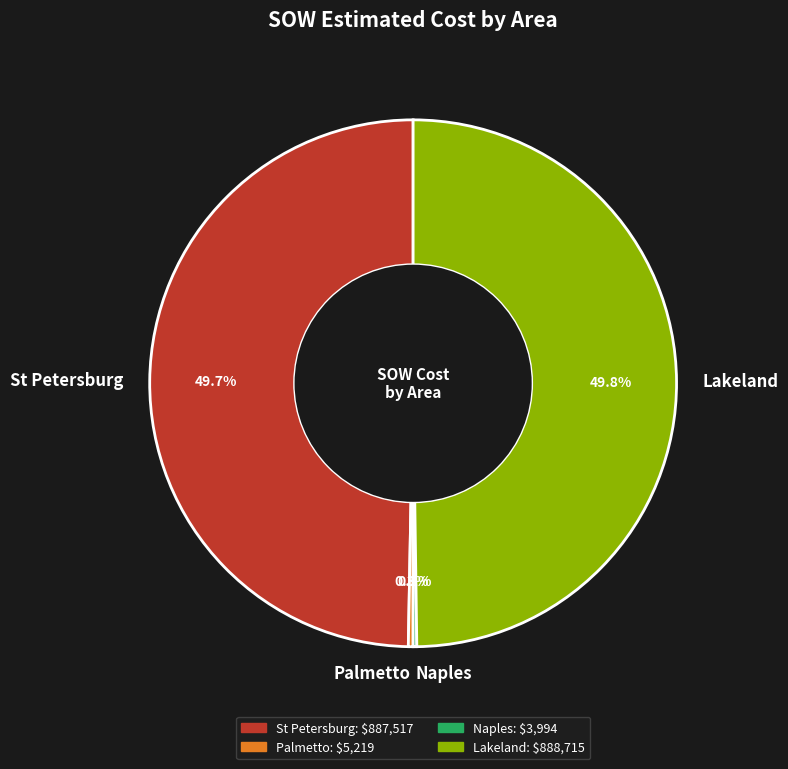

What is the ratio of the value at St Petersburg to the value at Lakeland?

1.0